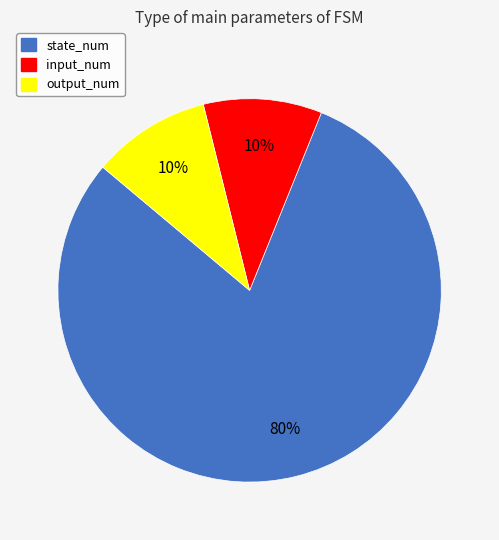

What is the largest slice in the pie chart?

state_num